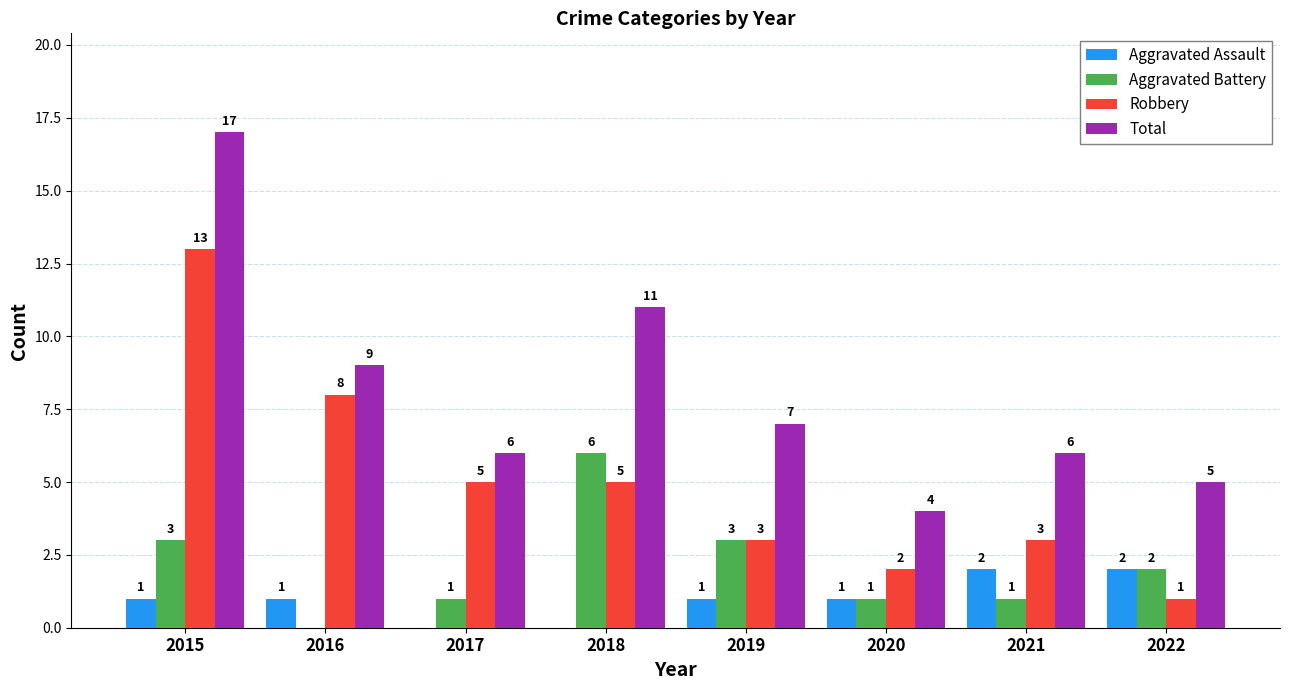

At which label does Aggravated Battery reach its peak?

2018